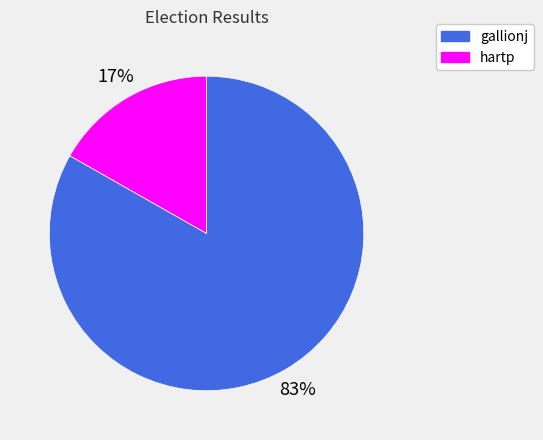

Count the number of slices in the pie.

2